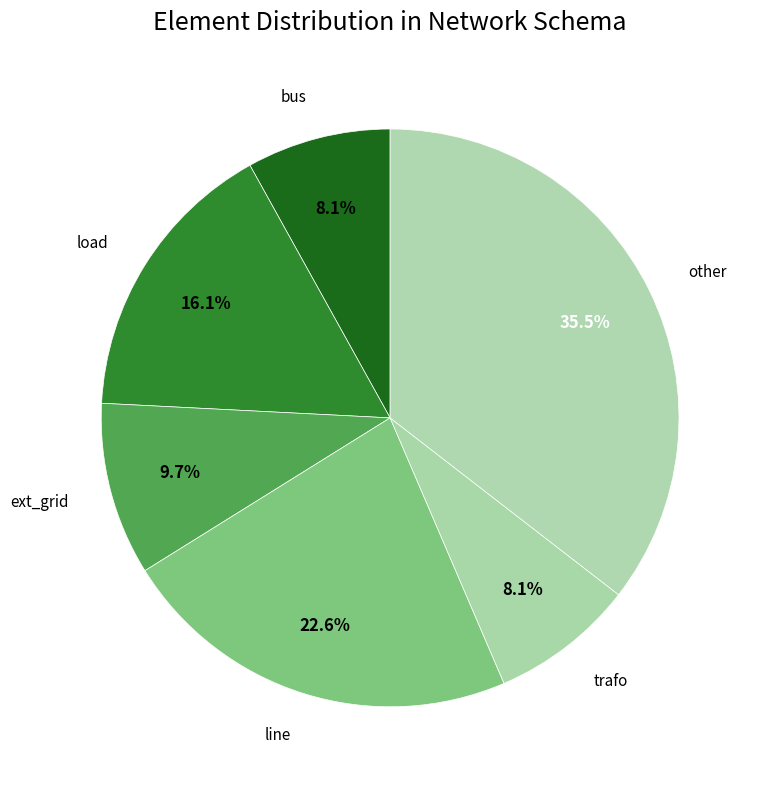

Which slice is the largest?

other